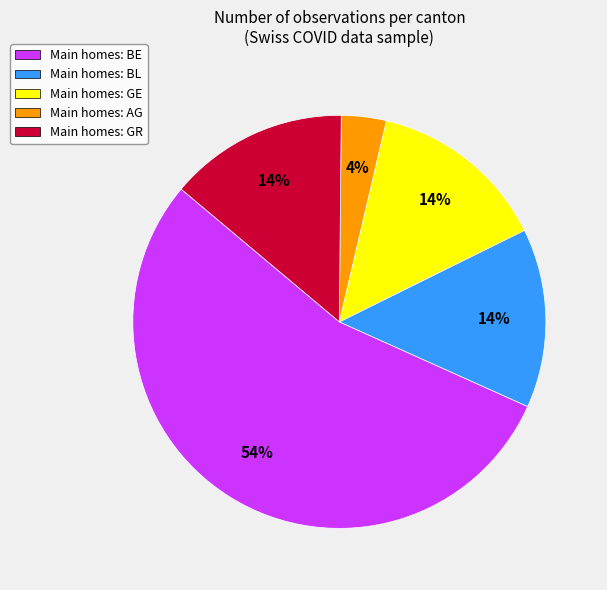

Is there a majority slice in this chart?

Yes